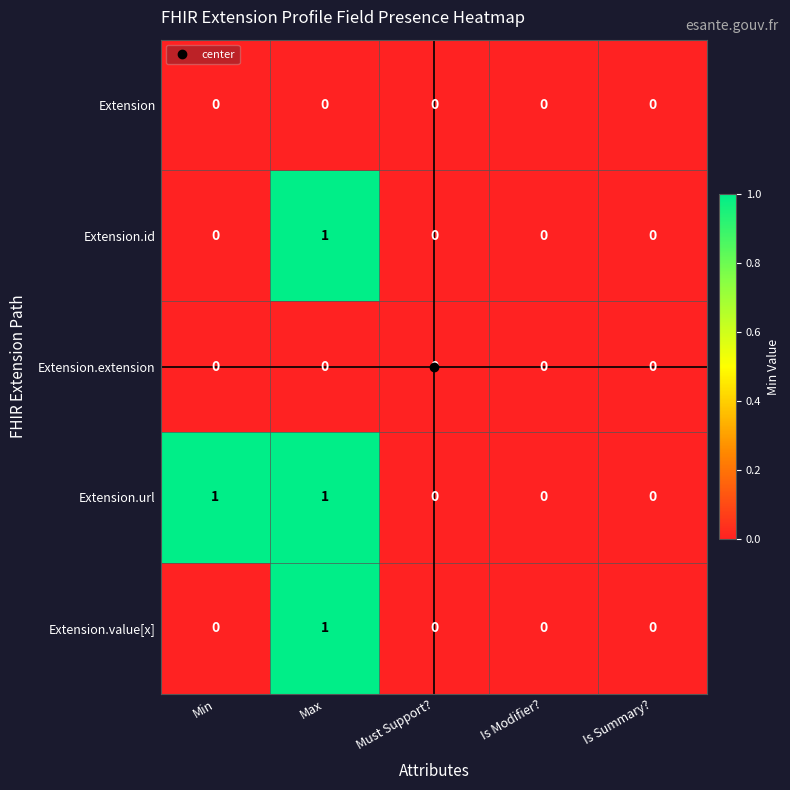

Count the Extension.value[x] values in the range 0 to 1.

5